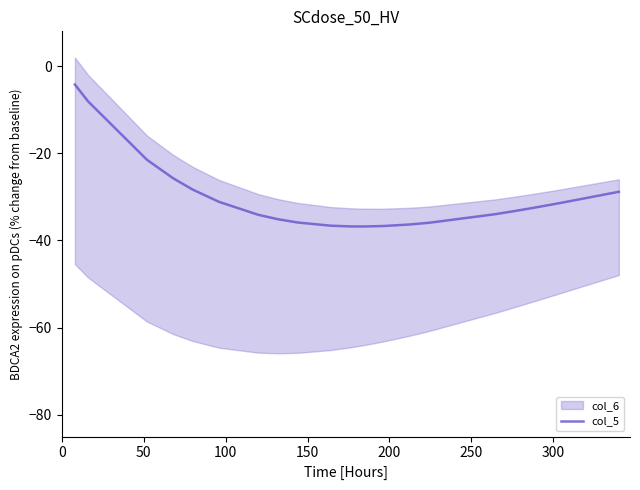

Is this an area chart (filled region under the line)?

No